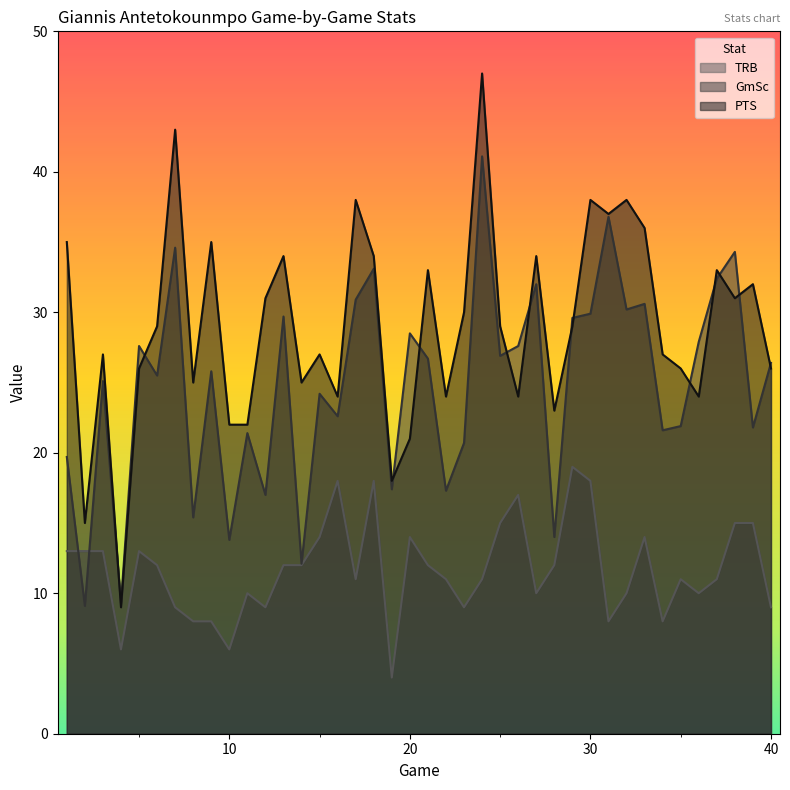

How many data points in PTS are above 29?

18